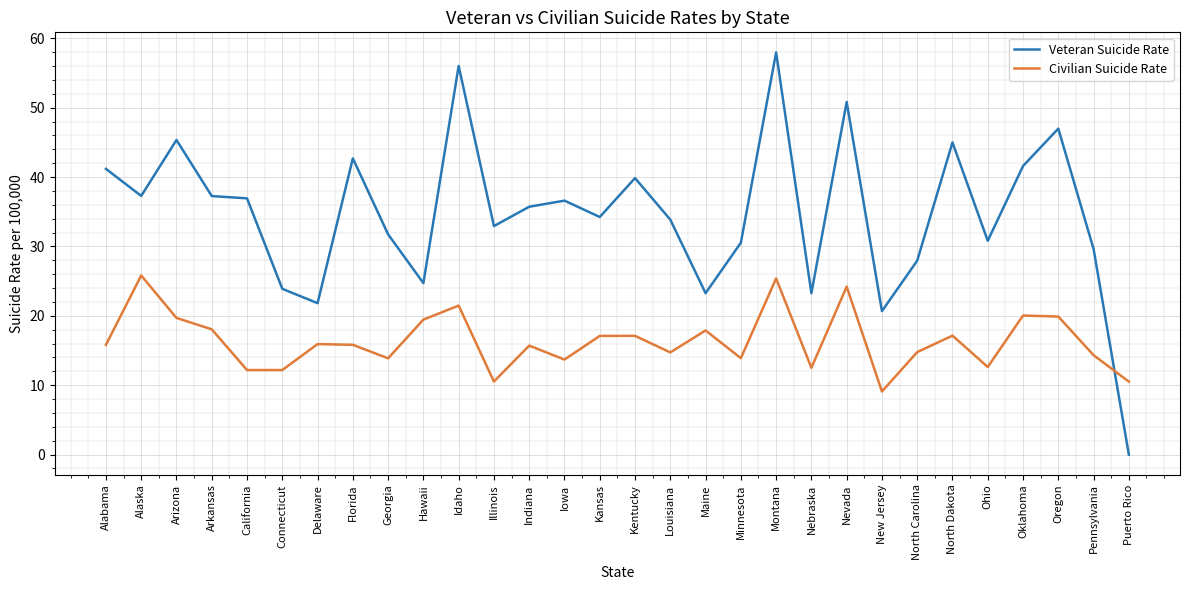

What position from the right is Alabama?

30